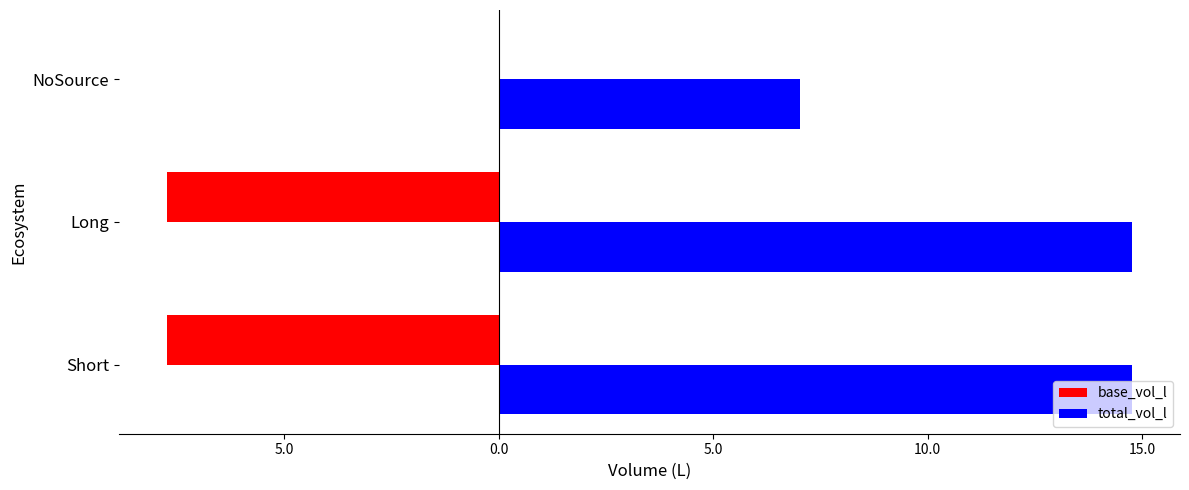

What are all the series names shown in the legend?

base_vol_l, total_vol_l